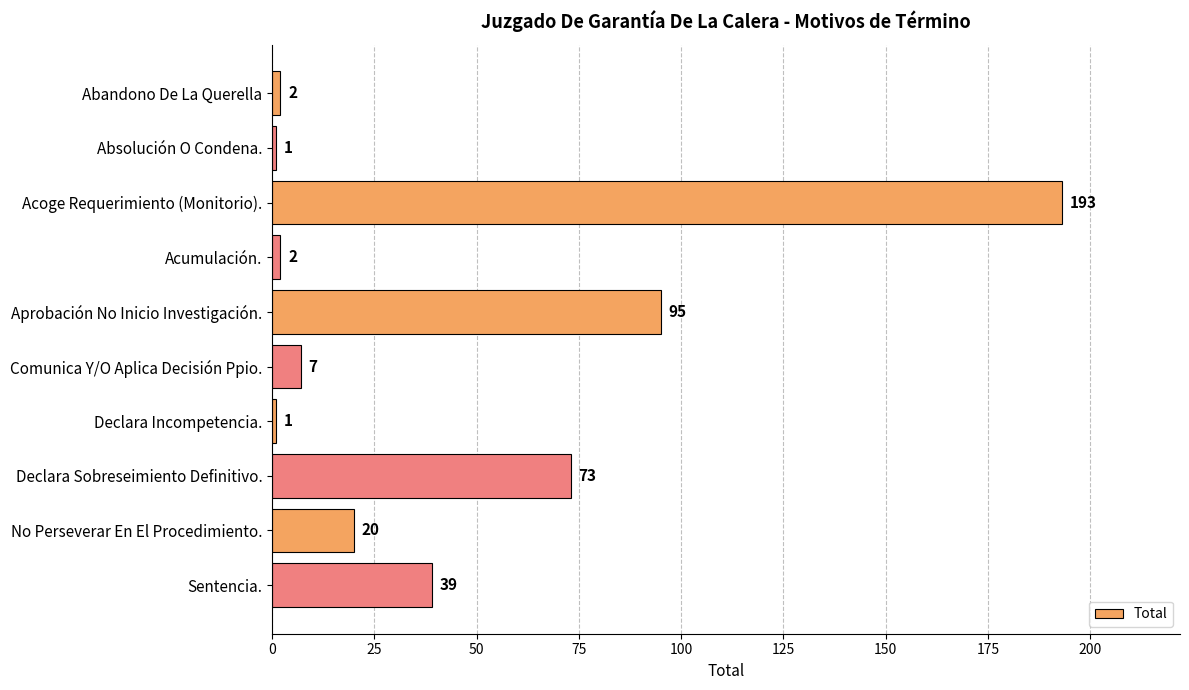

Reading top to bottom, list all the values displayed in this chart.

2	1	193	2	95	7	1	73	20	39